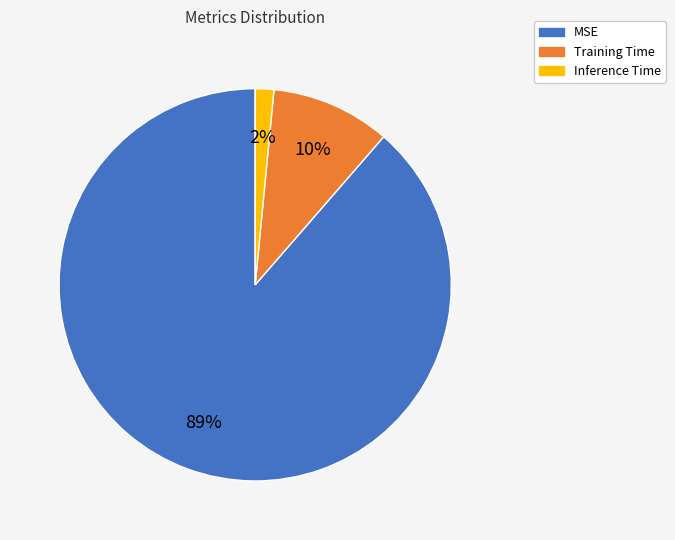

Rank the categories by value from highest to lowest.

MSE, Training Time, Inference Time